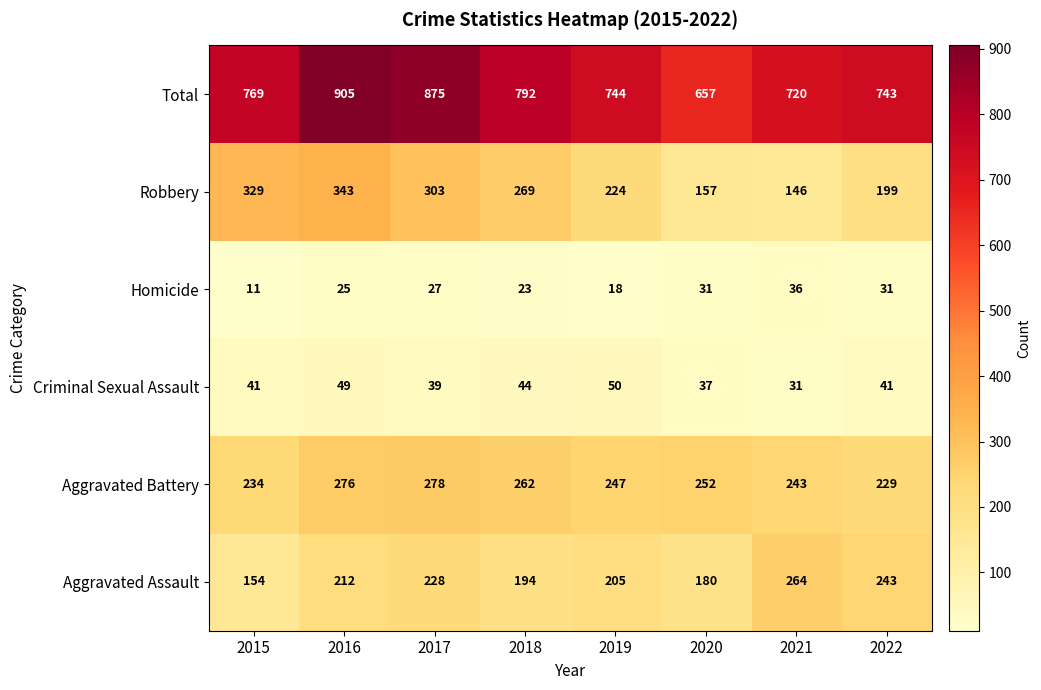

At 2019, list the series in order from smallest to largest.

Homicide, Criminal Sexual Assault, Aggravated Assault, Robbery, Aggravated Battery, Total